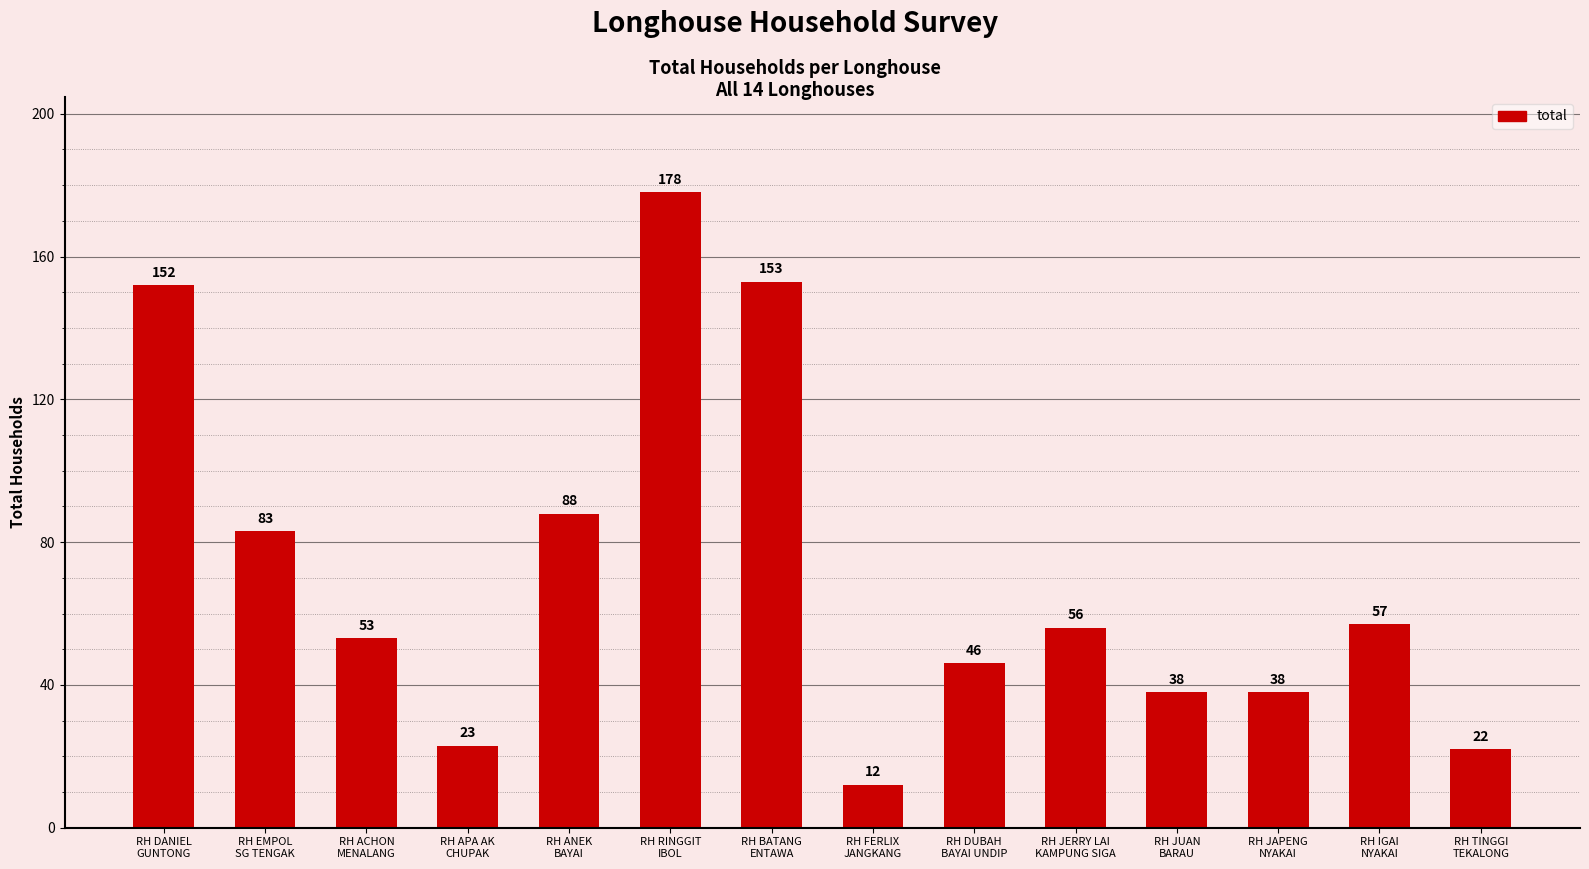

What is the difference between the maximum and minimum values?

166